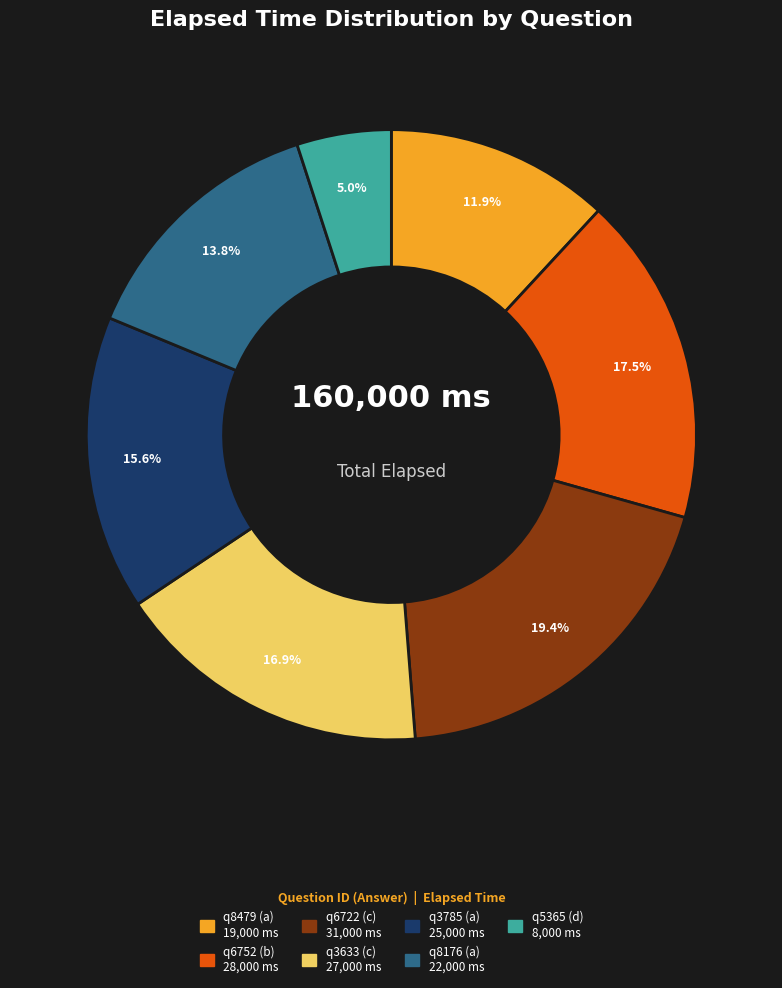

Rank the categories by value from highest to lowest.

q6722 (c), q6752 (b), q3633 (c), q3785 (a), q8176 (a), q8479 (a), q5365 (d)